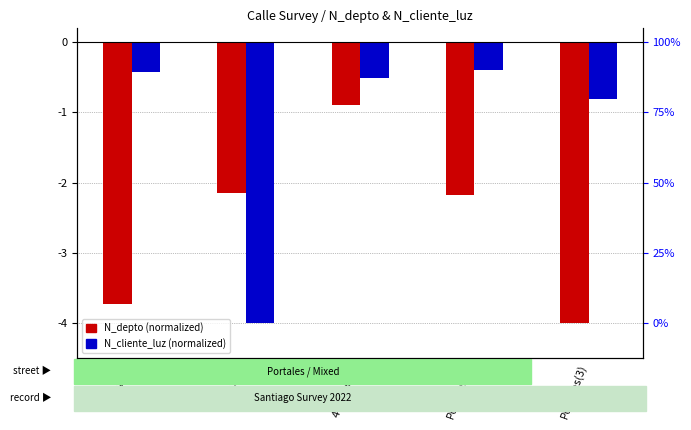

What is the label of the 2nd bar from the left?

Av. Sur